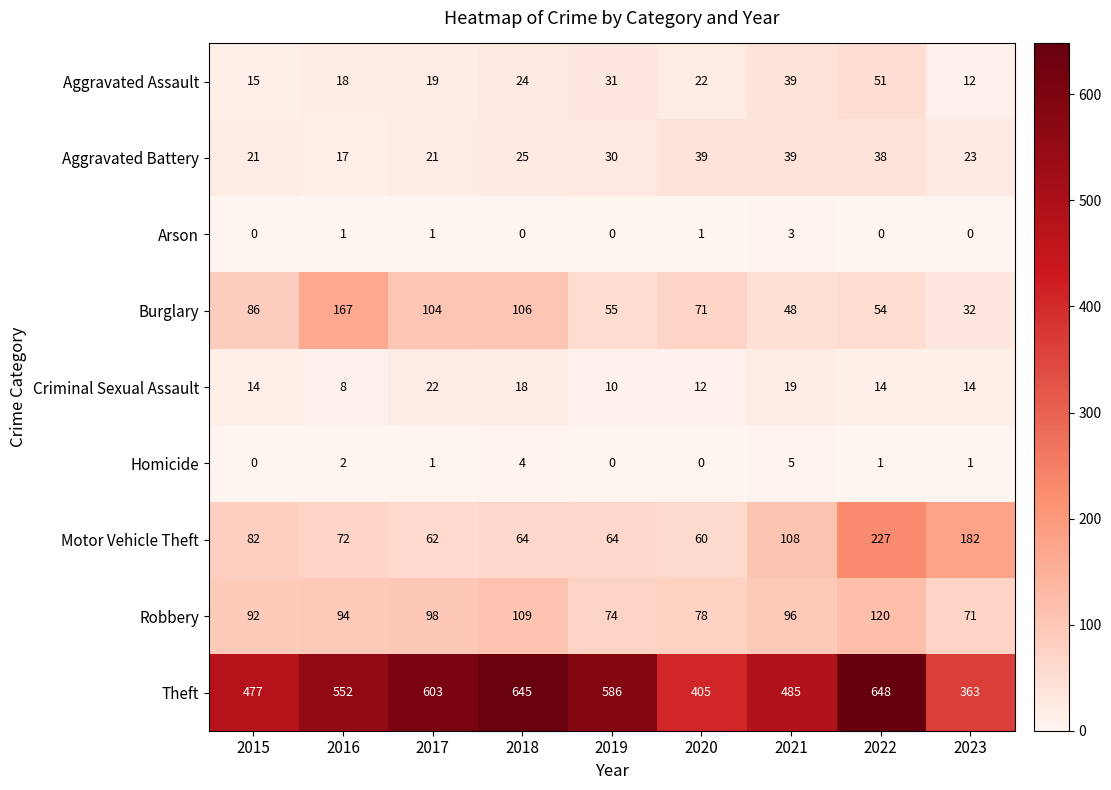

What is the approximate value of Motor Vehicle Theft at 2020?

60